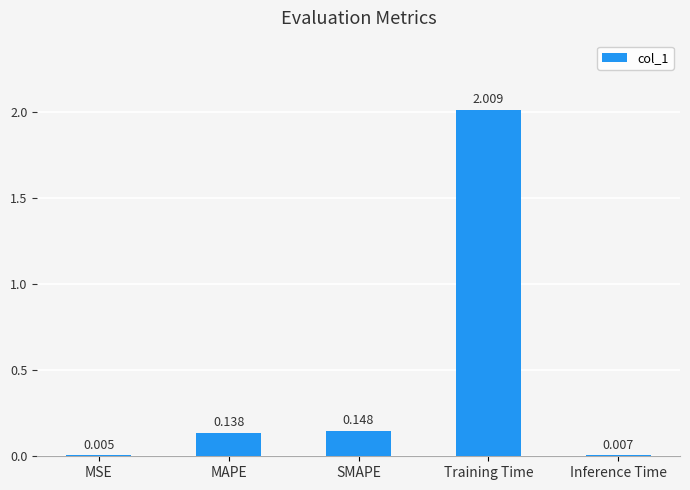

Which has a higher value, Training Time or MSE?

Training Time